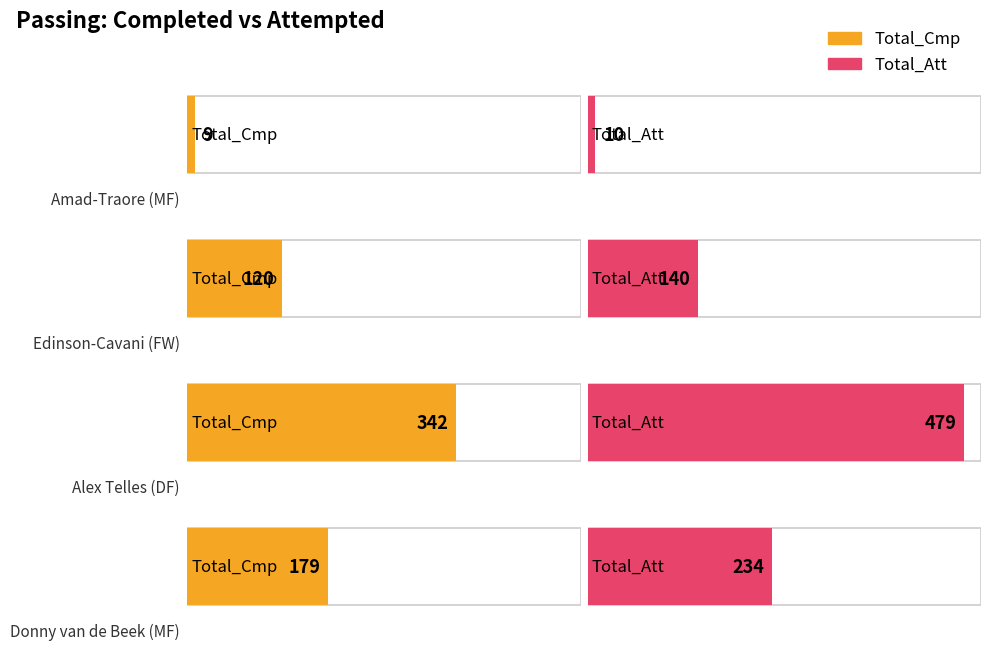

Is the value of Total_Cmp at Amad-Traore (MF) greater than the value of Total_Att at Alex Telles (DF)?

No